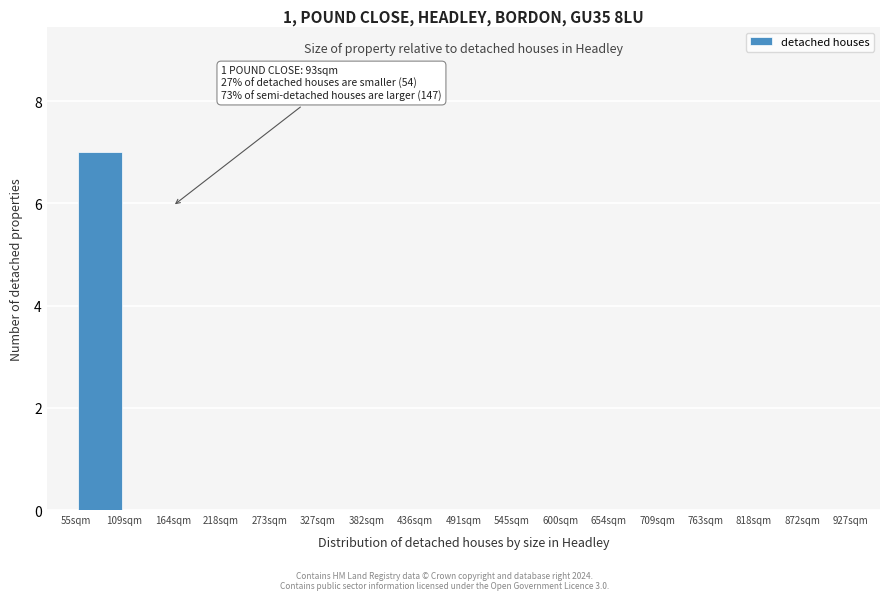

Over which range of the x-axis is the bar tallest?

60 to 110